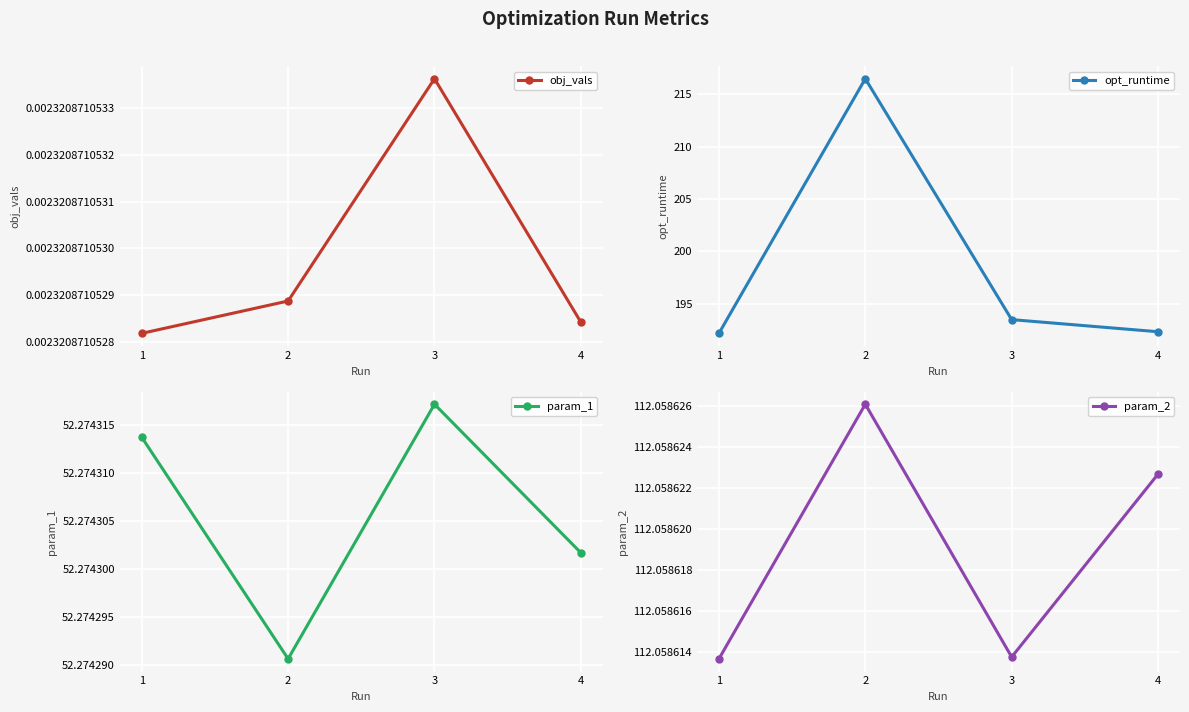

At how many categories does at least one series exceed 99?

4